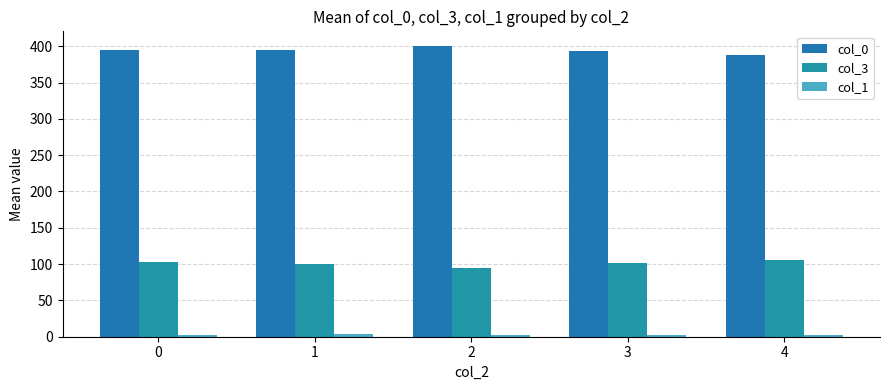

Are the bars horizontal?

No